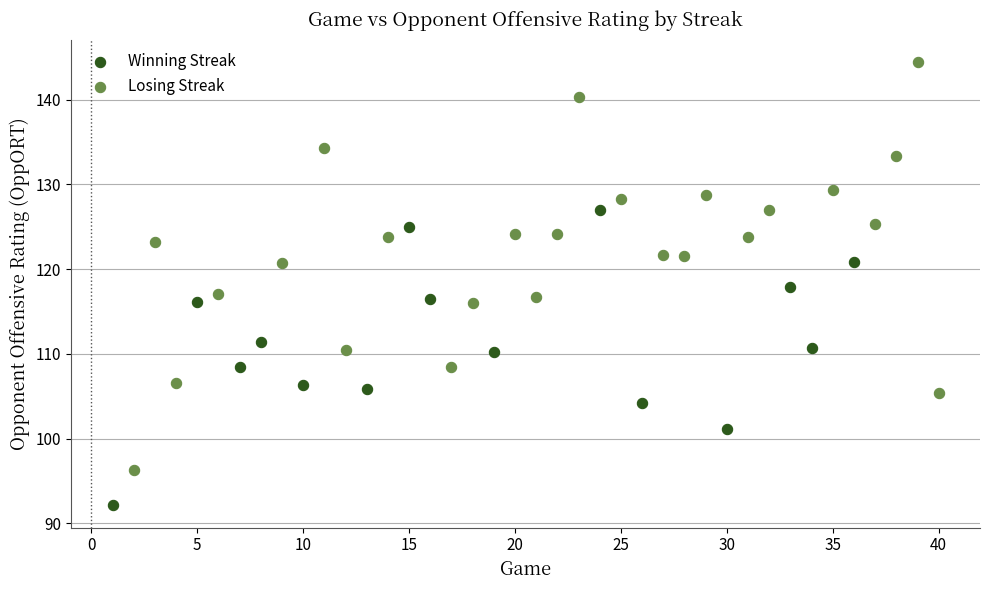

Which series contains the highest Y value?

Losing Streak